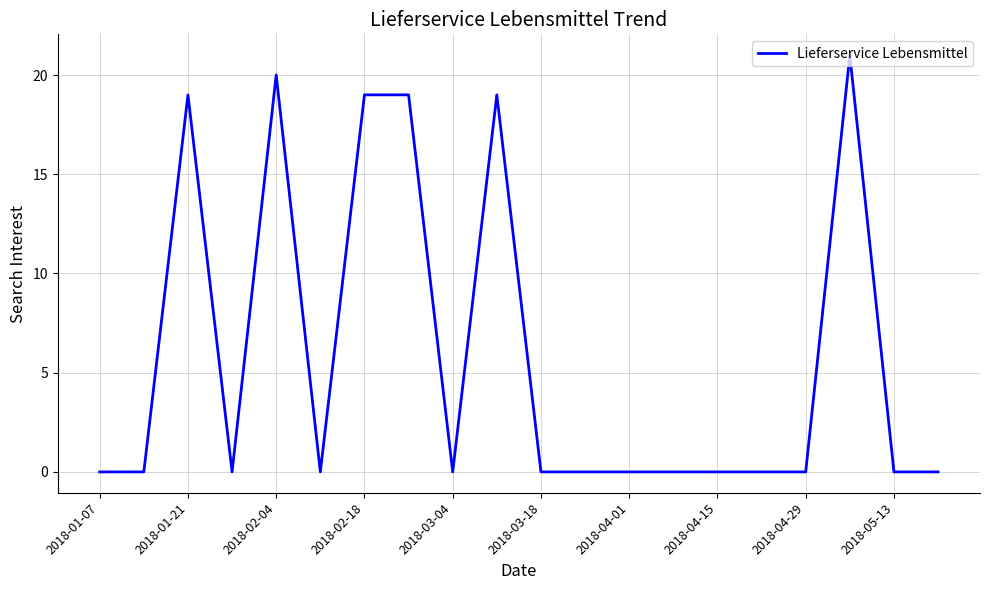

Reading left to right, what are all the values shown in this chart?

0	0	19	0	20	0	19	19	0	19	0	0	0	0	0	0	0	21	0	0